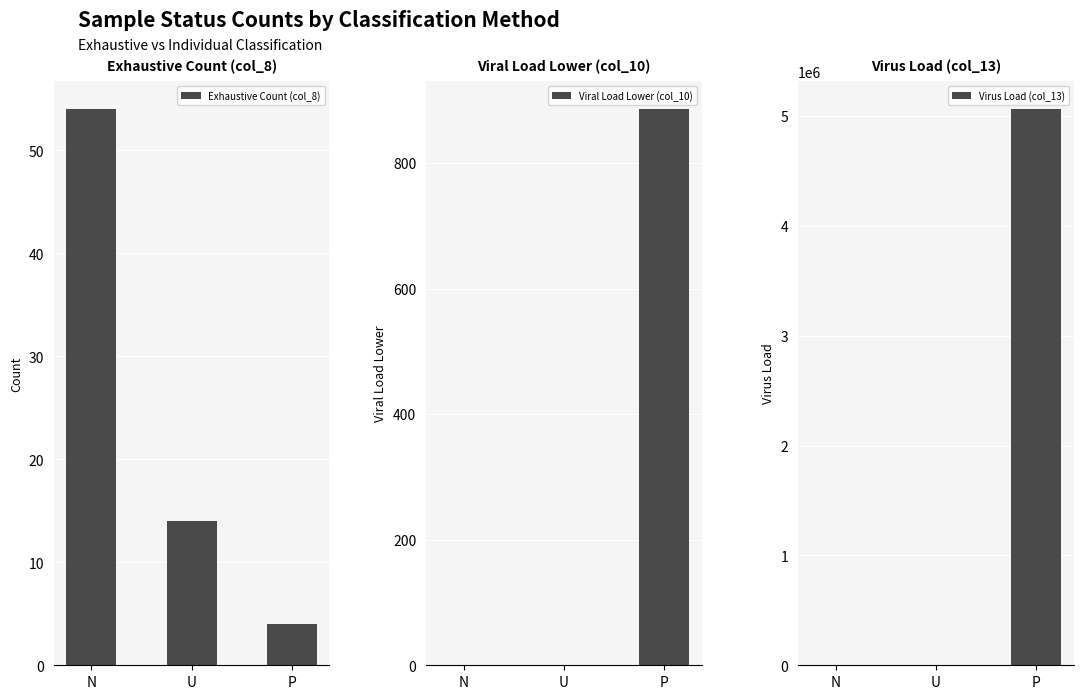

Which has a higher value, P or U?

U